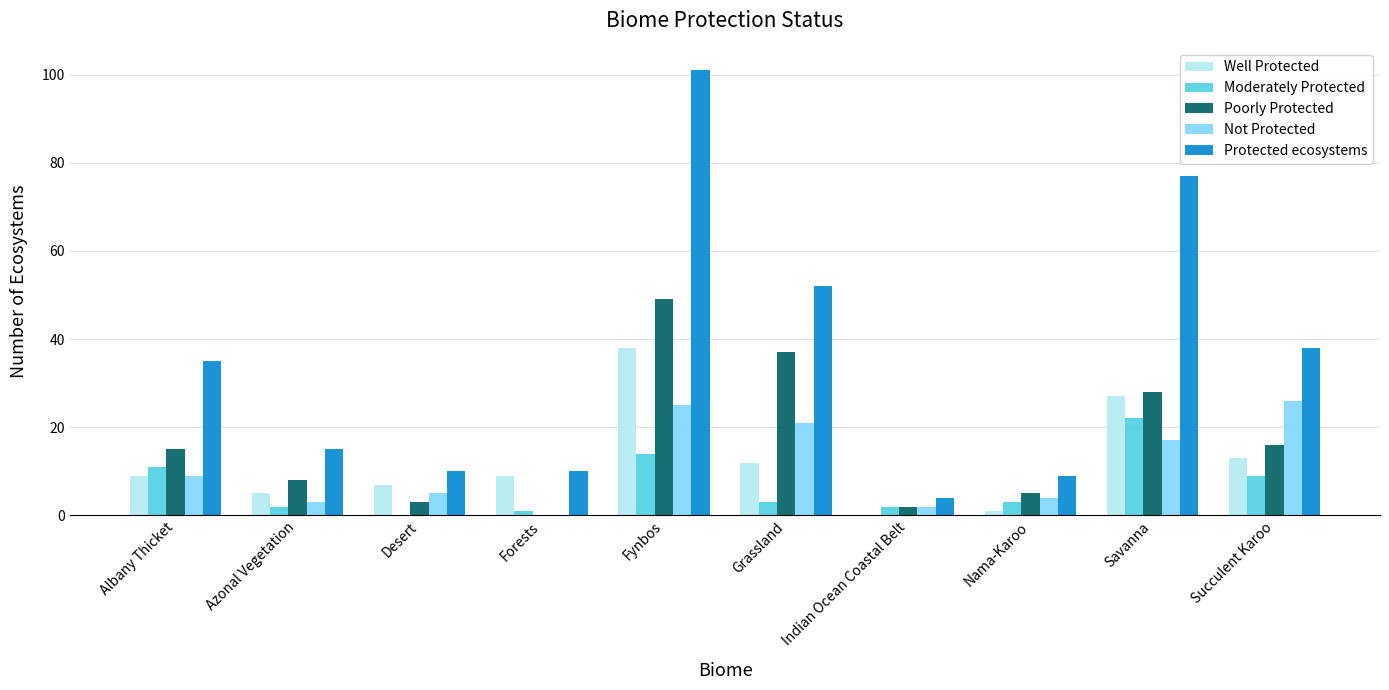

Reading left to right, transcribe all the data shown in this chart.

Well Protected: 9	5	7	9	38	12	0	1	27	13
Moderately Protected: 11	2	0	1	14	3	2	3	22	9
Poorly Protected: 15	8	3	0	49	37	2	5	28	16
Not Protected: 9	3	5	0	25	21	2	4	17	26
Protected ecosystems: 35	15	10	10	101	52	4	9	77	38